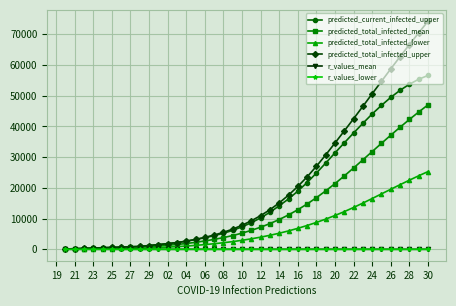

Which series has the largest range (max minus min)?

predicted_total_infected_upper